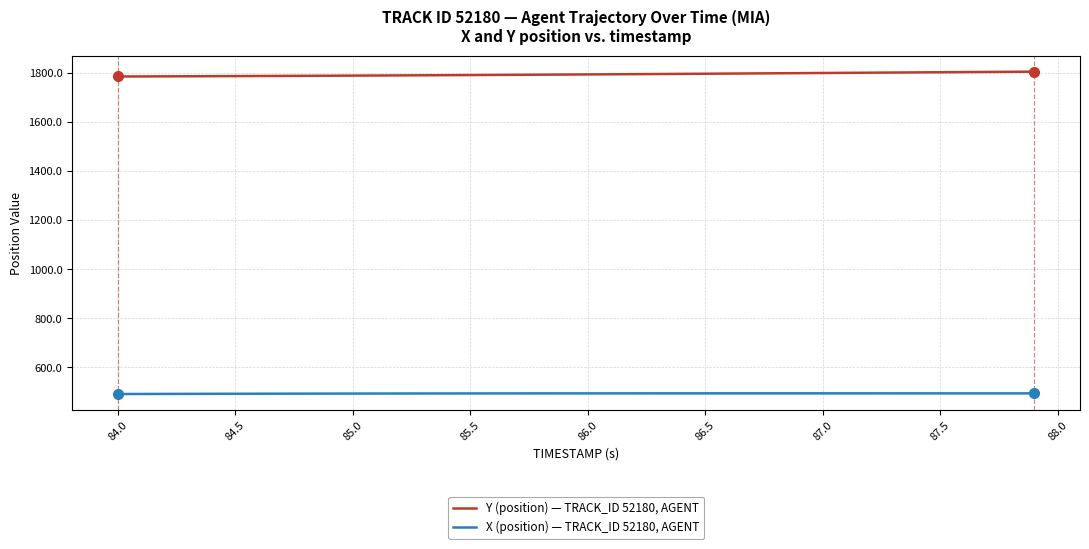

List the series in order of their peak value, lowest first.

X (position) — TRACK_ID 52180, AGENT, Y (position) — TRACK_ID 52180, AGENT